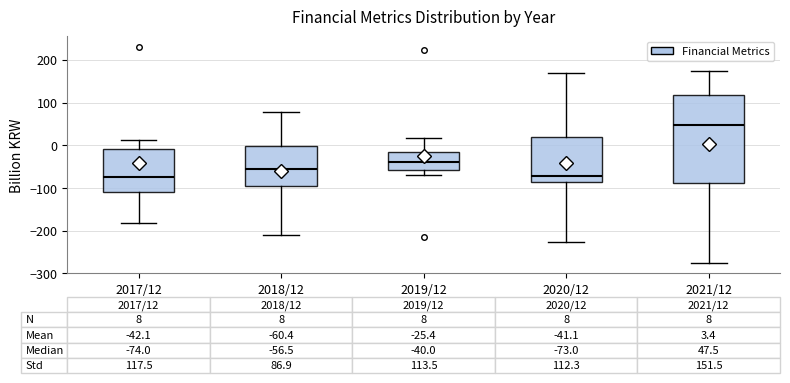

Which box's median line is the highest?

2021/12